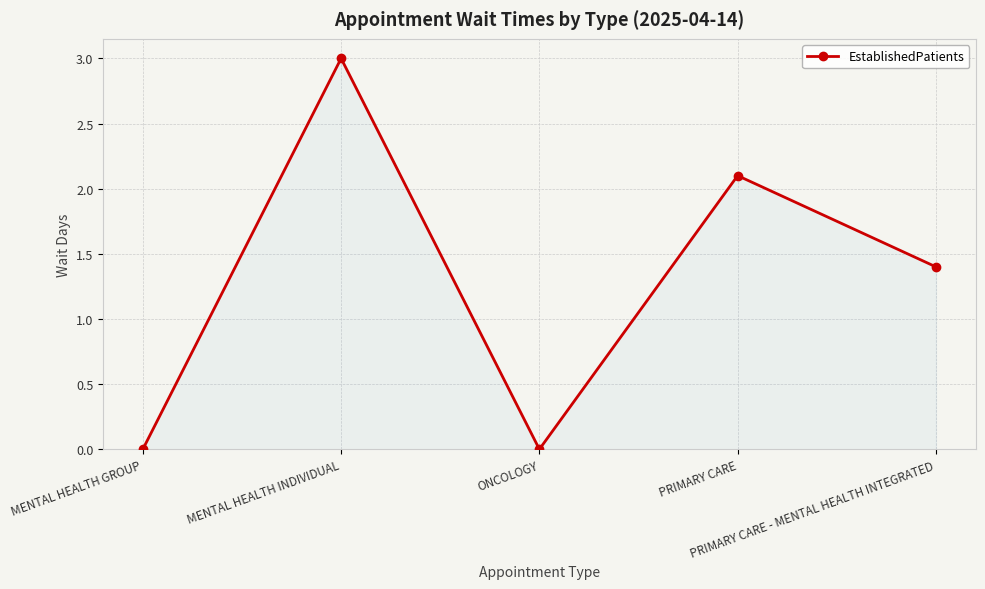

What is the average value?

1.3